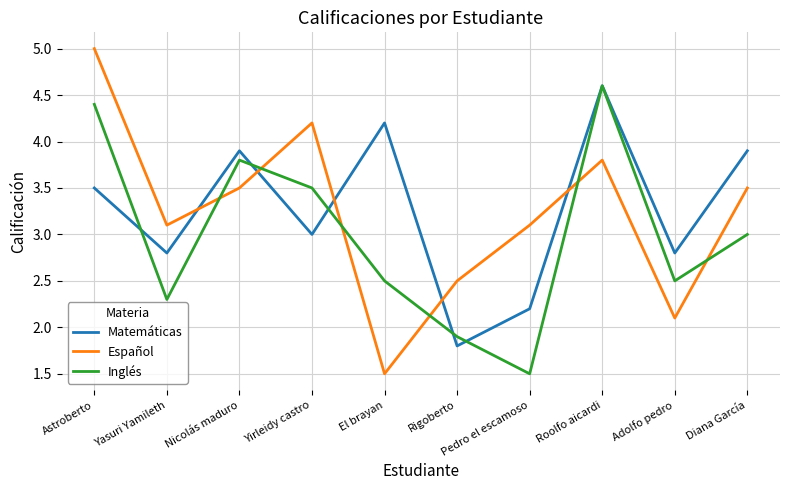

Is the value of Matemáticas at El brayan greater than the value of Inglés at Astroberto?

No